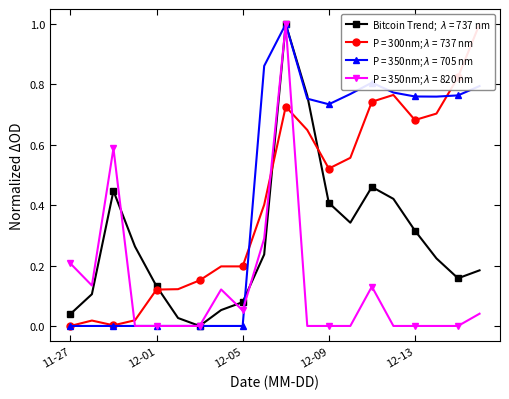

What is the difference between the highest and lowest values at 2017-12-16?

1.0